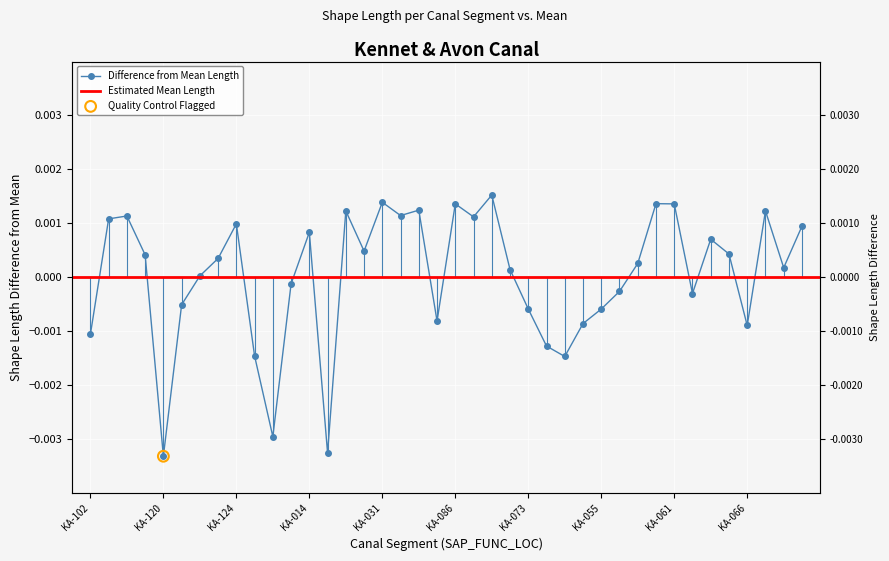

Which has a higher value, KA-069 or KA-015?

KA-069